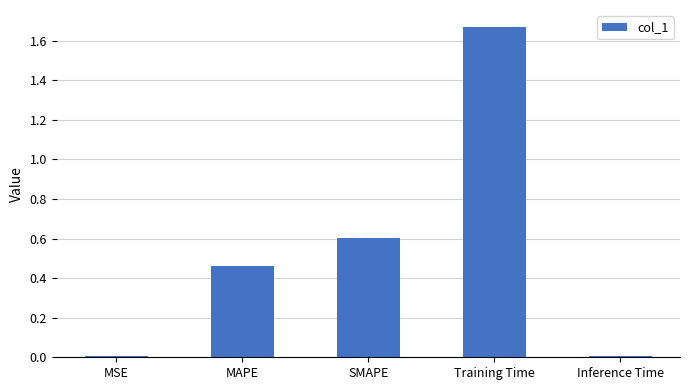

Are the bars horizontal?

No